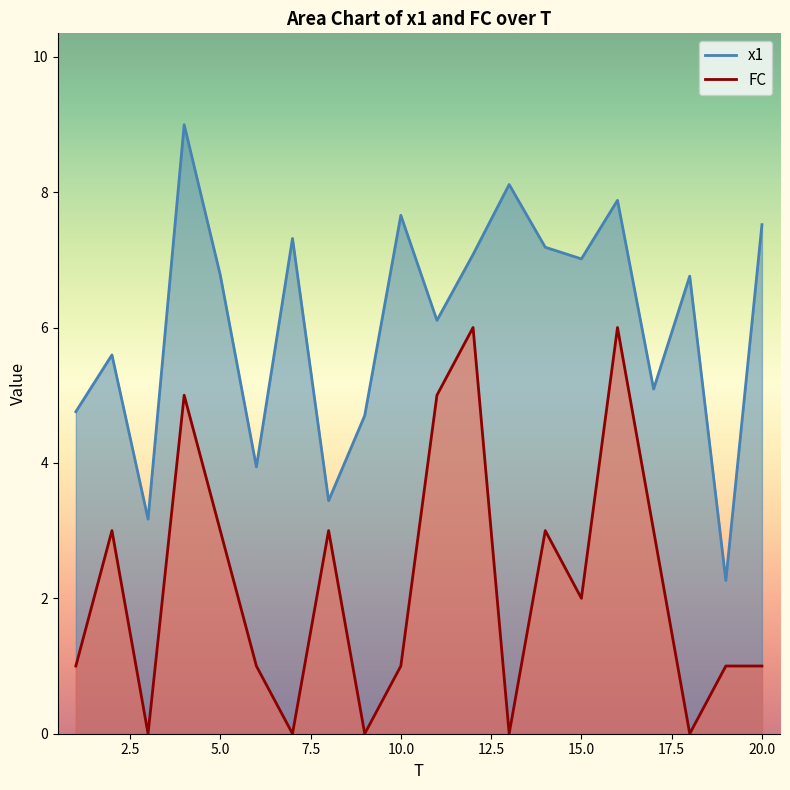

The x1 series shows 4.8 at 1. True or false?

True